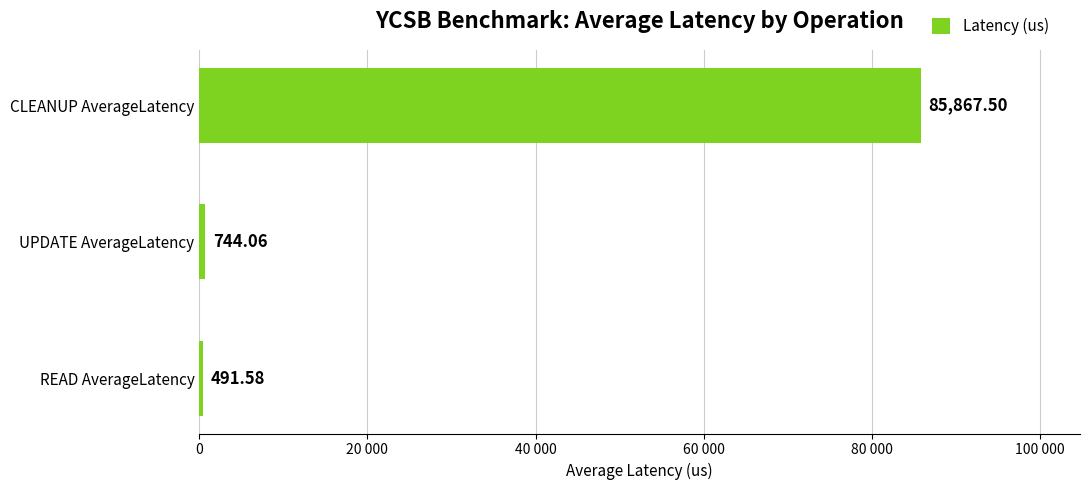

At which label is the value closest to 43179?

UPDATE AverageLatency